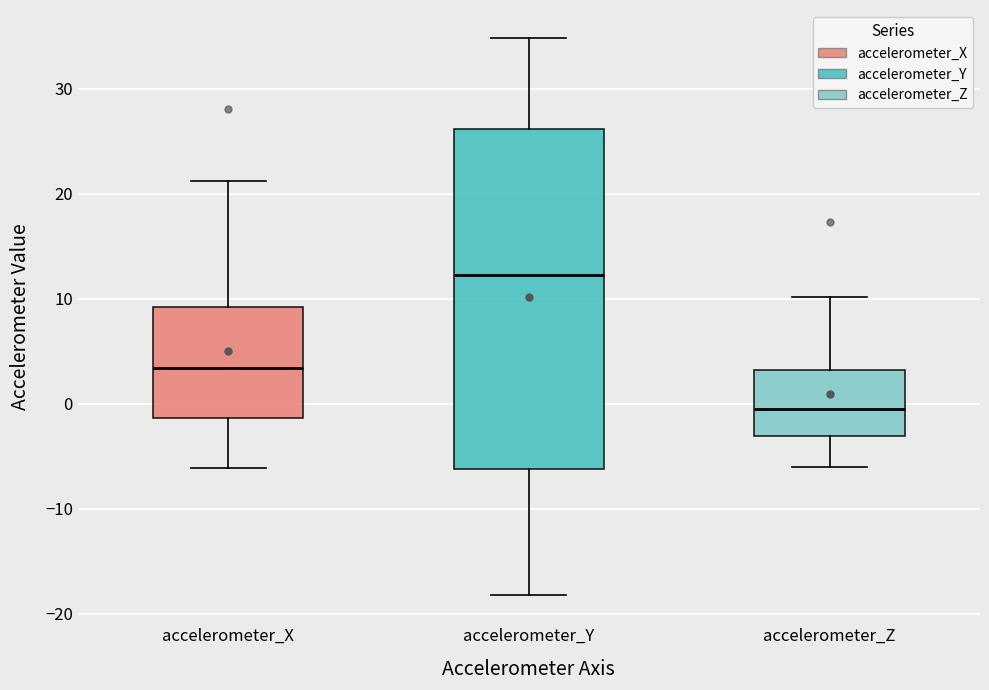

Reading left to right, read every box against the y-axis: the position of its median line, the range the box covers, and the ends of its whiskers. The values are not printed on the chart, so give them approximately, as read against the axis.

accelerometer_X: median 3, box -1 to 9, whiskers -6 to 21
accelerometer_Y: median 12, box -6 to 26, whiskers -18 to 35
accelerometer_Z: median -1, box -3 to 3, whiskers -6 to 10